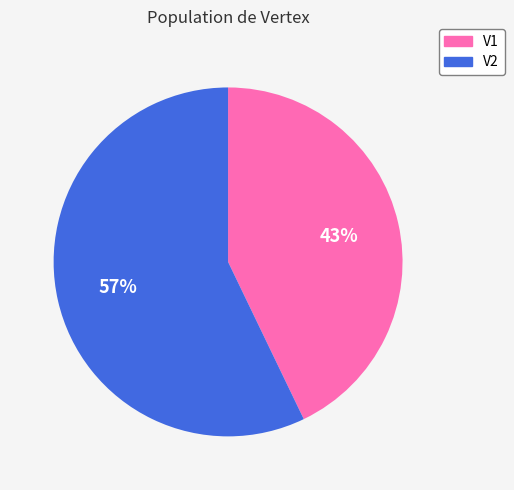

True or false: V1 accounts for 57% of the total.

False